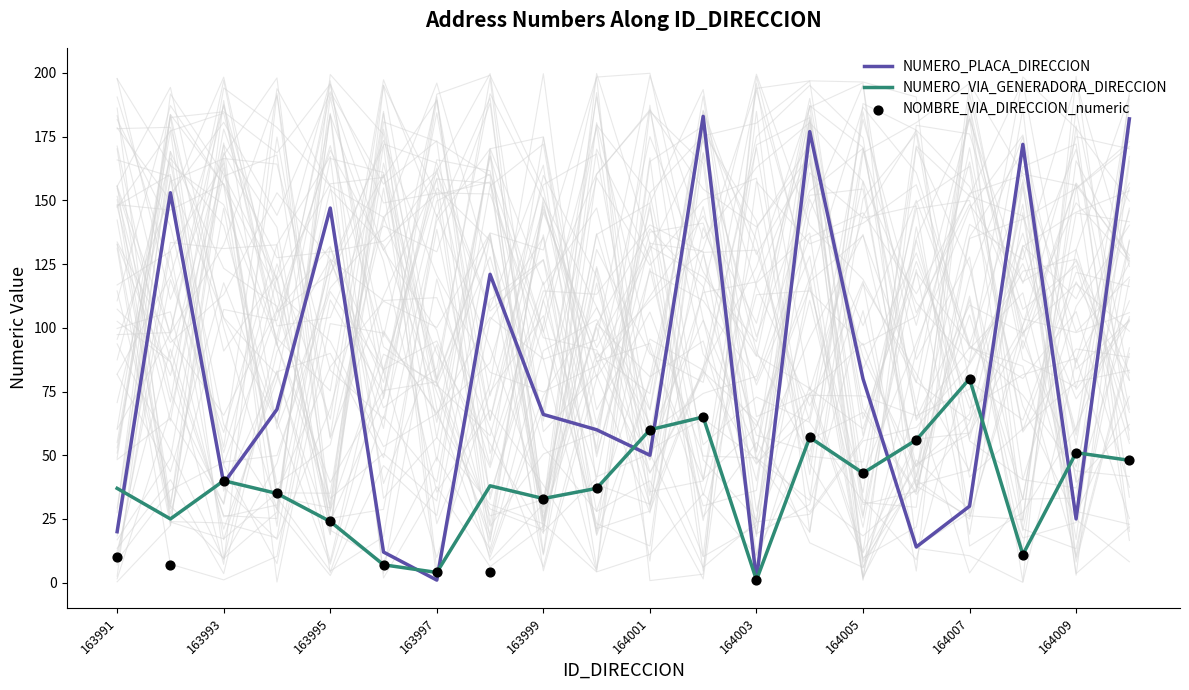

What are all the series names shown in the legend?

NUMERO_PLACA_DIRECCION, NUMERO_VIA_GENERADORA_DIRECCION, NOMBRE_VIA_DIRECCION_numeric